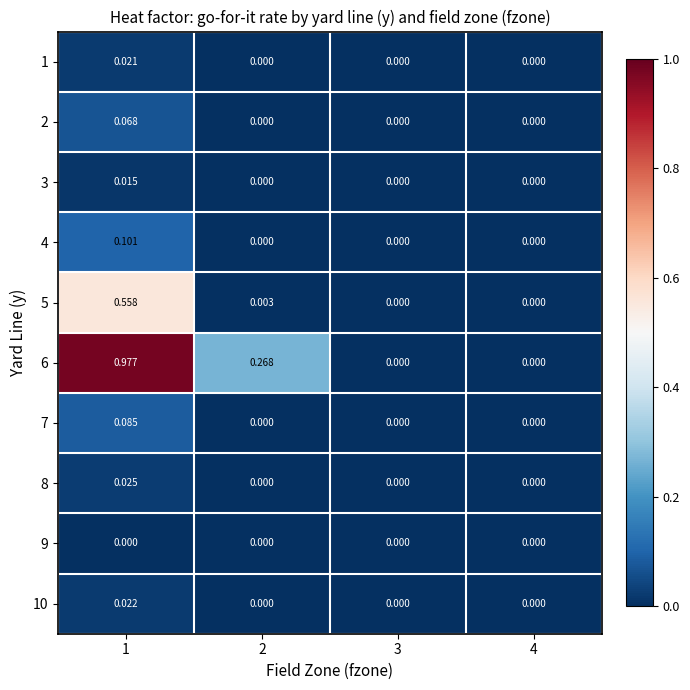

Rank the series by their maximum value, from lowest to highest.

9, 3, 1, 10, 8, 2, 7, 4, 5, 6